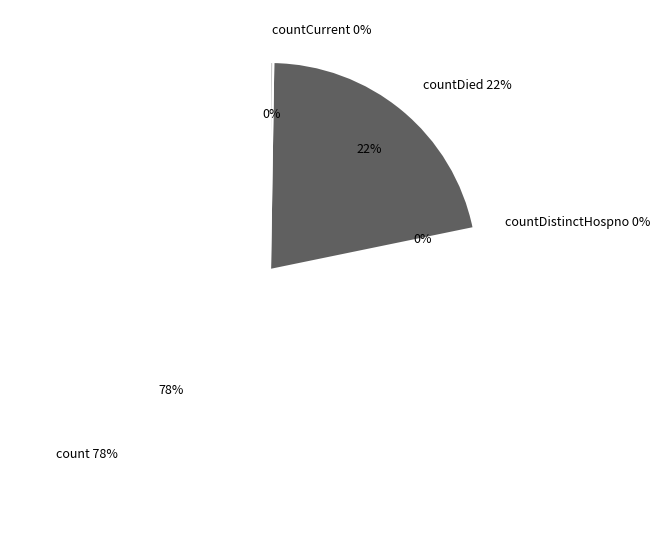

Count the number of slices in the pie.

5